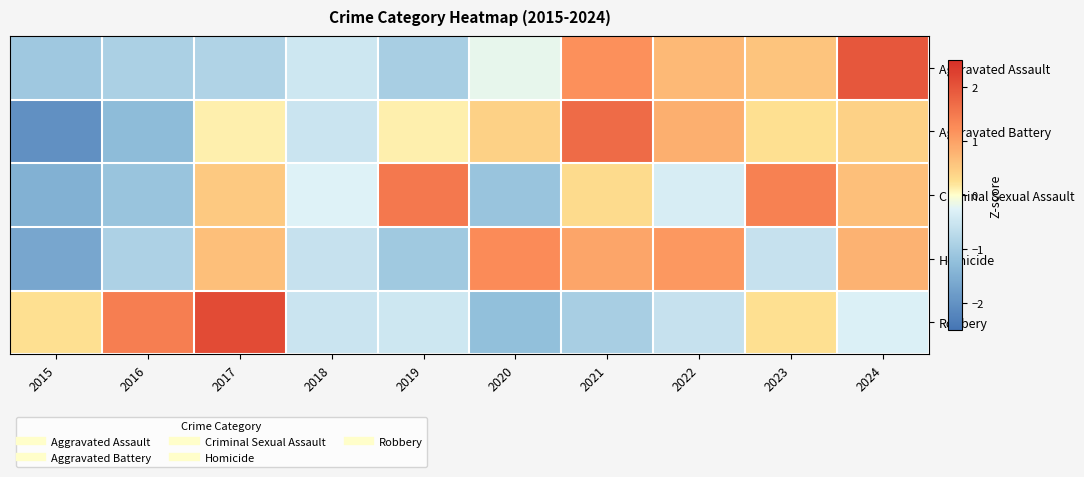

Reading left to right, extract all data points from this chart.

Aggravated Assault: 2015=-1.1	2016=-0.9	2017=-0.9	2018=-0.5	2019=-0.9	2020=-0.2	2021=1.2	2022=0.7	2023=0.6	2024=2.0
Aggravated Battery: 2015=-2.0	2016=-1.3	2017=0.1	2018=-0.5	2019=0.1	2020=0.4	2021=1.7	2022=0.8	2023=0.3	2024=0.4
Criminal Sexual Assault: 2015=-1.5	2016=-1.1	2017=0.5	2018=-0.3	2019=1.5	2020=-1.1	2021=0.3	2022=-0.4	2023=1.4	2024=0.6
Homicide: 2015=-1.7	2016=-0.9	2017=0.6	2018=-0.6	2019=-1.0	2020=1.3	2021=0.9	2022=1.1	2023=-0.6	2024=0.8
Robbery: 2015=0.2	2016=1.4	2017=2.1	2018=-0.5	2019=-0.5	2020=-1.2	2021=-1.0	2022=-0.6	2023=0.2	2024=-0.3